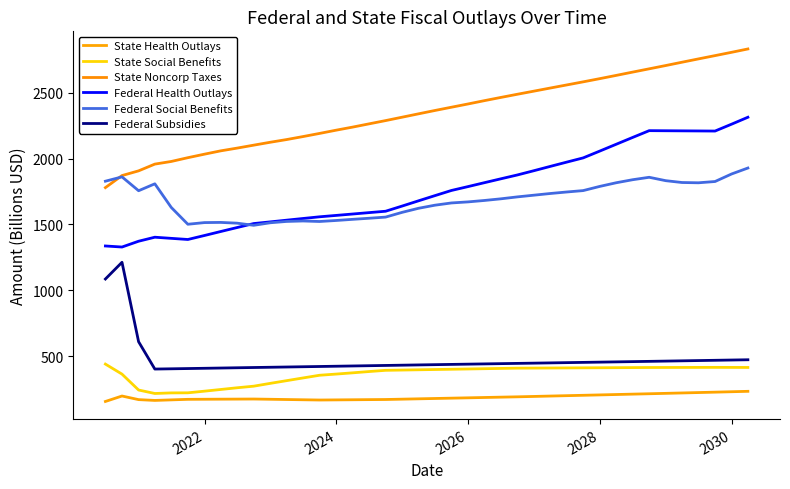

What is the greatest value displayed?

2832.5